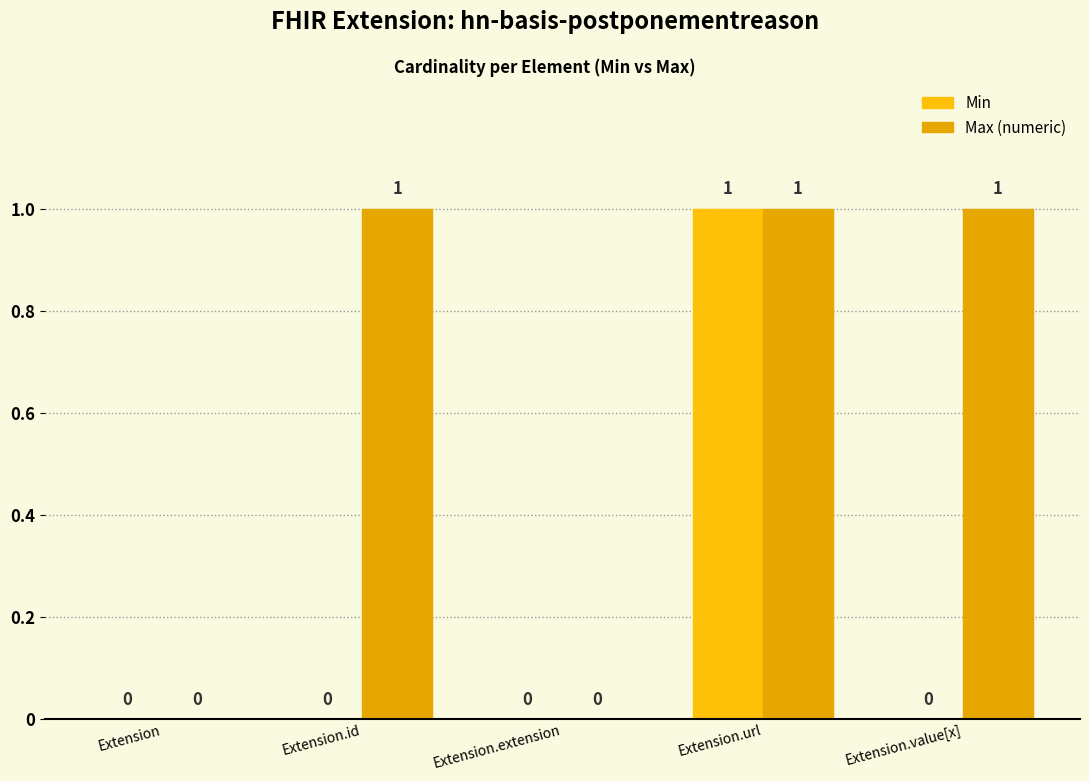

Are the bars horizontal?

No